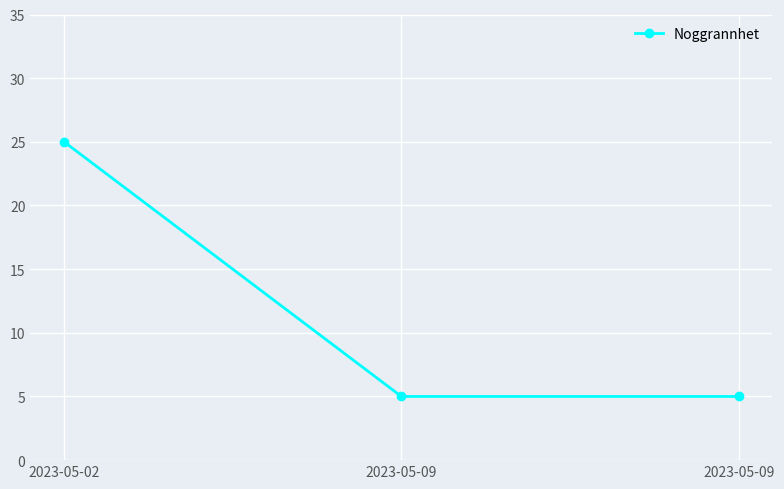

Is this an area chart (filled region under the line)?

No